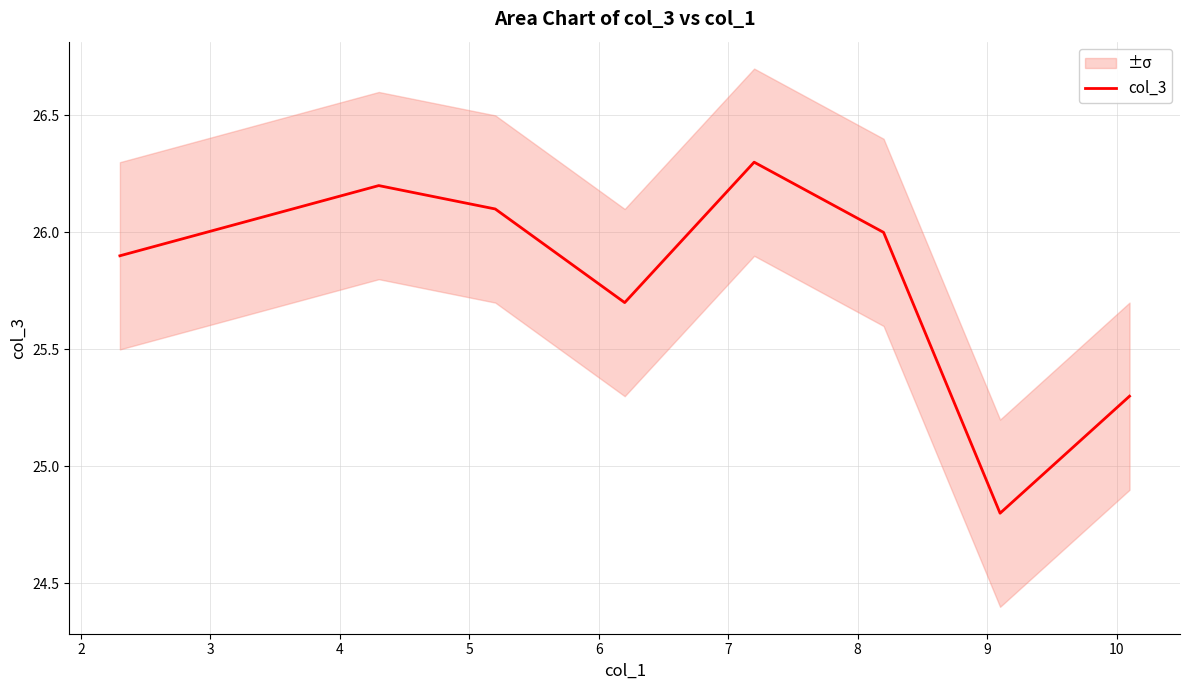

What is the minimum value for col_3?

24.8